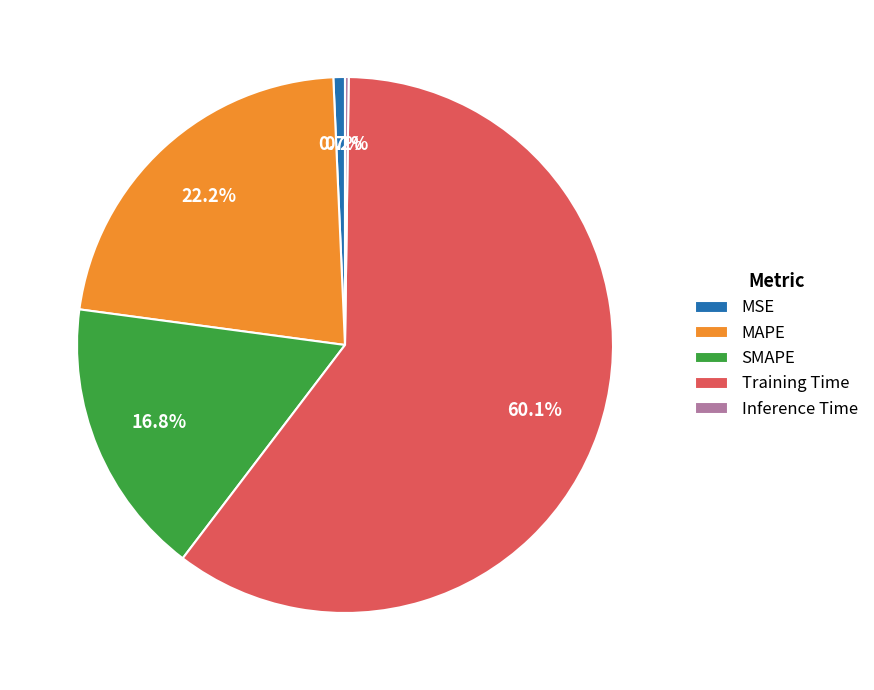

What is the largest slice in the pie chart?

Training Time